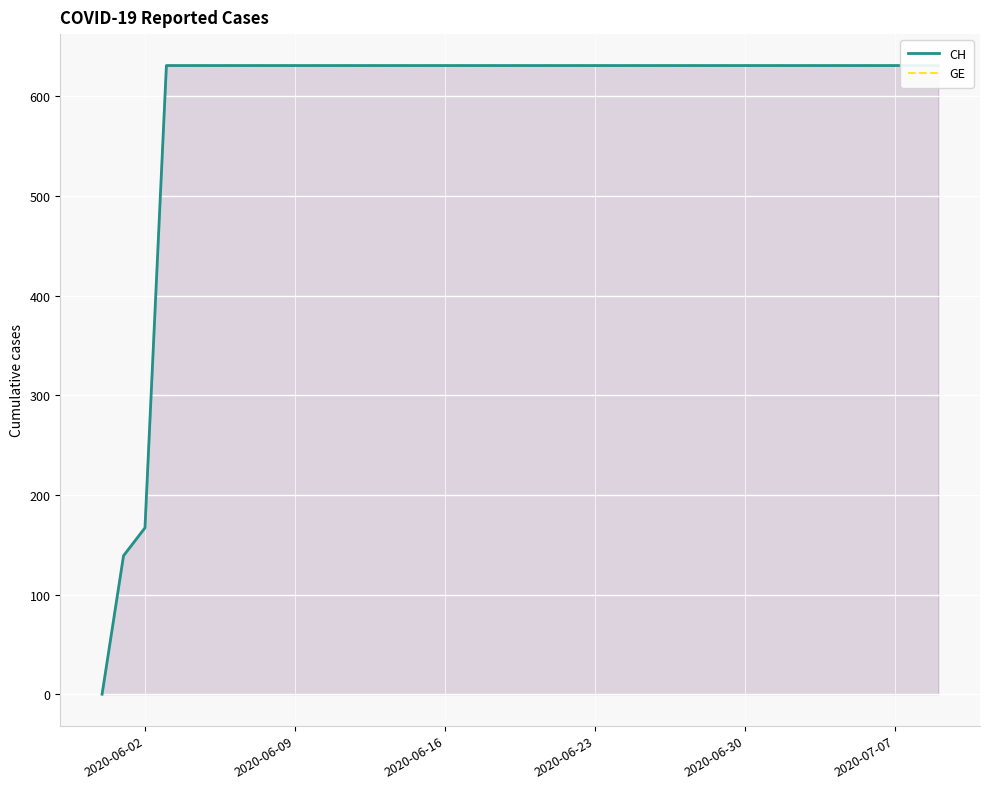

Reading right to left, extract all data points from this chart.

CH: 631	631	631	631	631	631	631	631	631	631	631	631	631	631	631	631	631	631	631	631	631	631	631	631	631	631	631	631	631	631	631	631	631	631	631	631	631	167	139	0
GE: 631	631	631	631	631	631	631	631	631	631	631	631	631	631	631	631	631	631	631	631	631	631	631	631	631	631	631	631	631	631	631	631	631	631	631	631	631	167	139	0